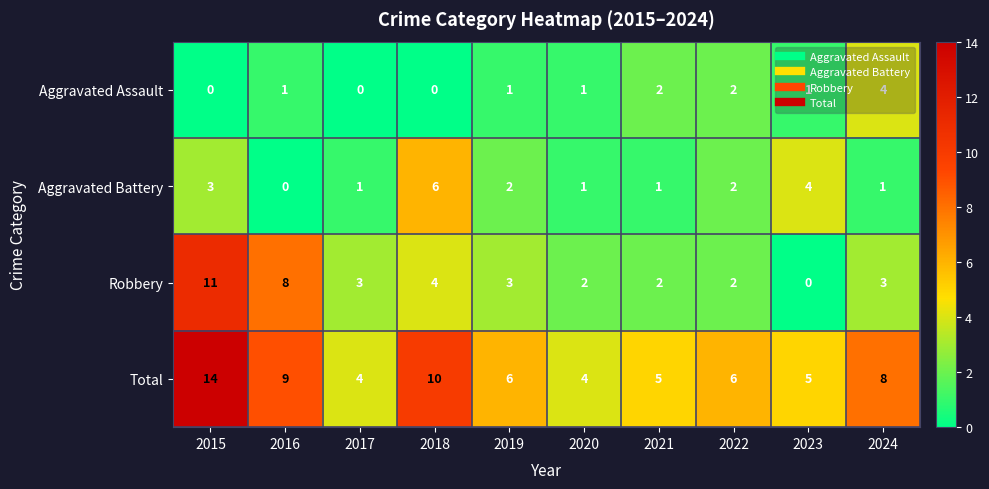

Is it true that Total equals 1 at 2020?

False